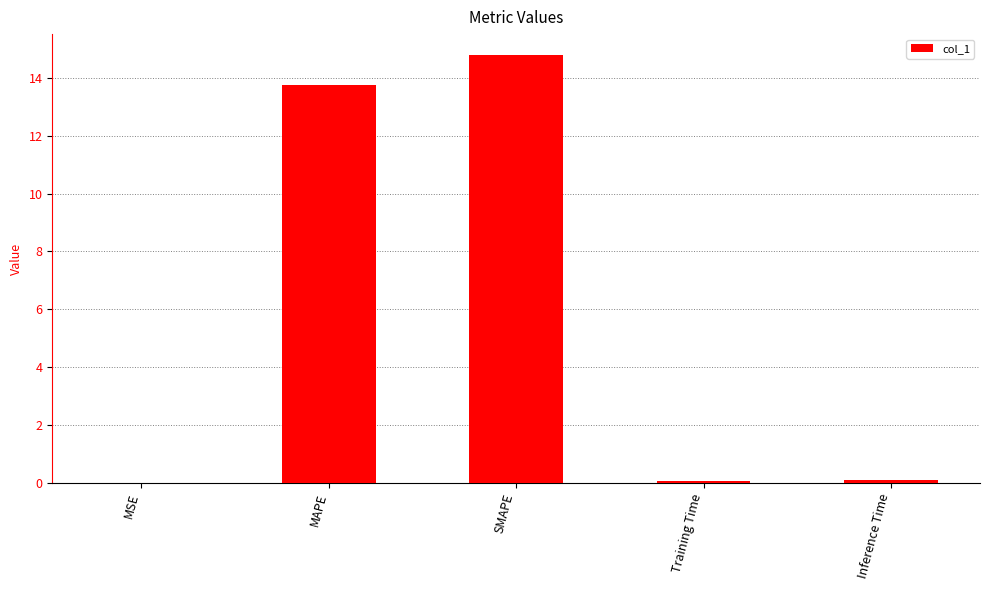

What is the average value?

5.7